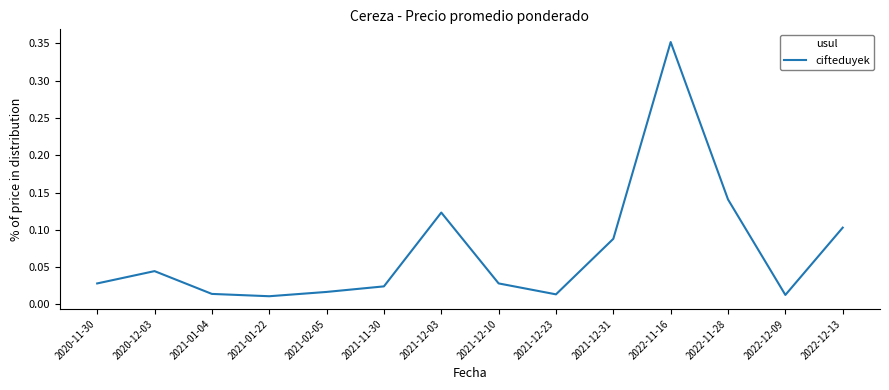

Is it true that the value at 2022-11-28 is 0.1?

True